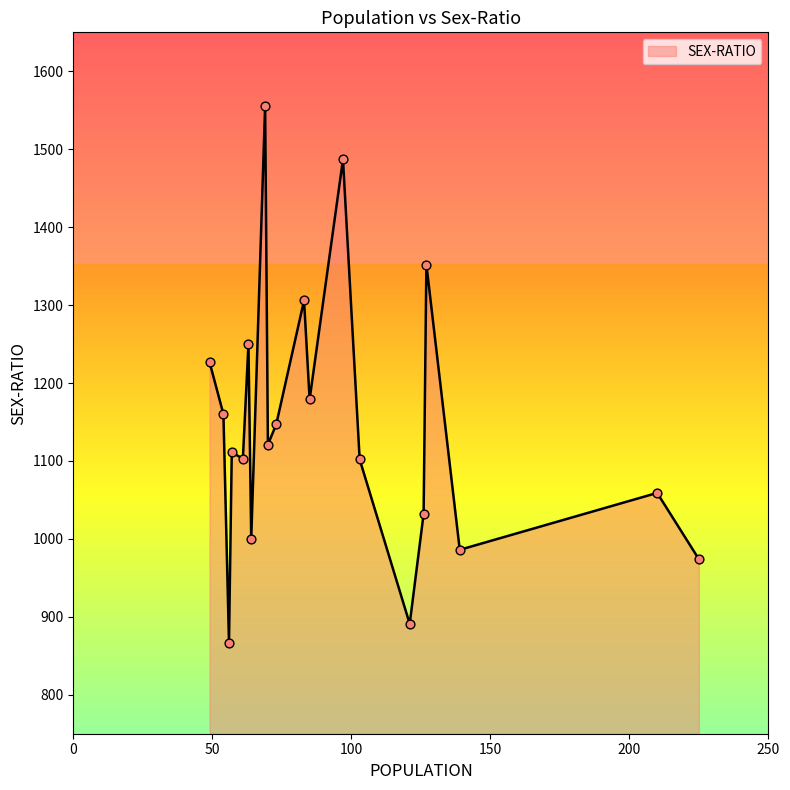

What is the smallest value displayed?

867